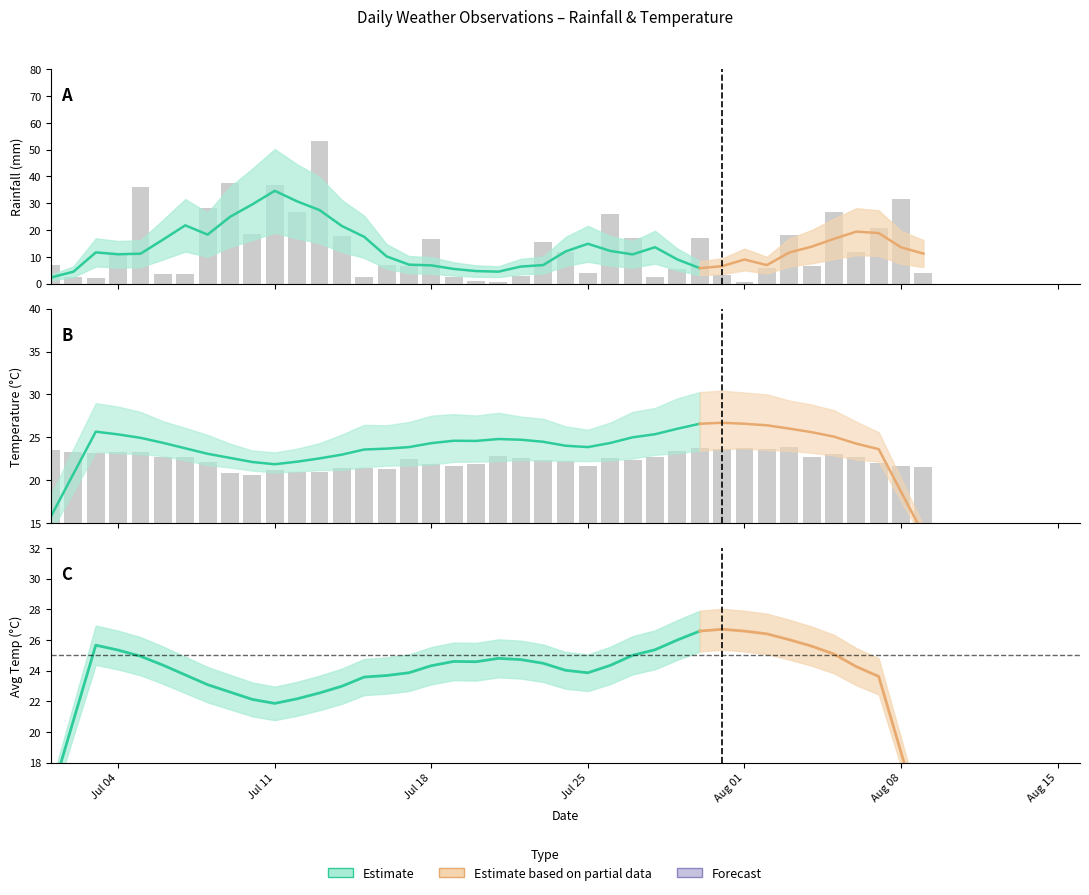

How many groups of bars are there?

40